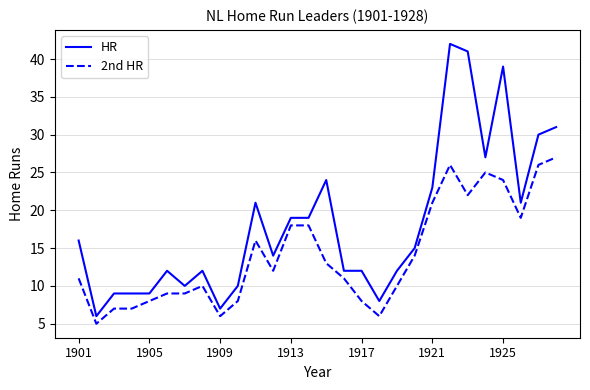

Which series has the largest range (max minus min)?

HR